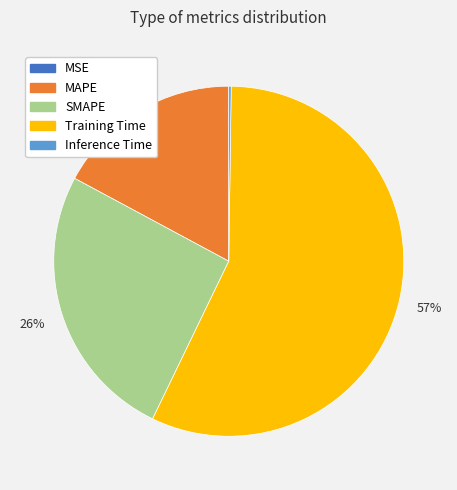

Is it true that Training Time is 57% of the pie?

True